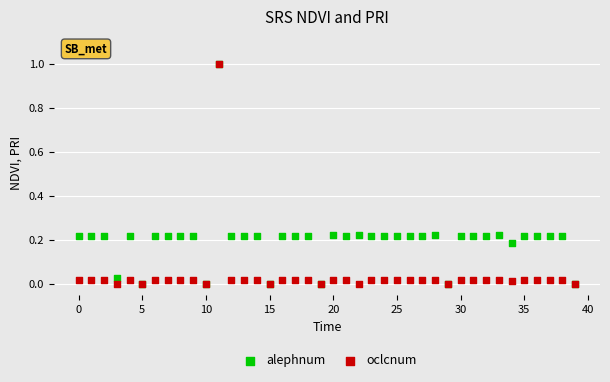

What are all the series names shown in the legend?

alephnum, oclcnum